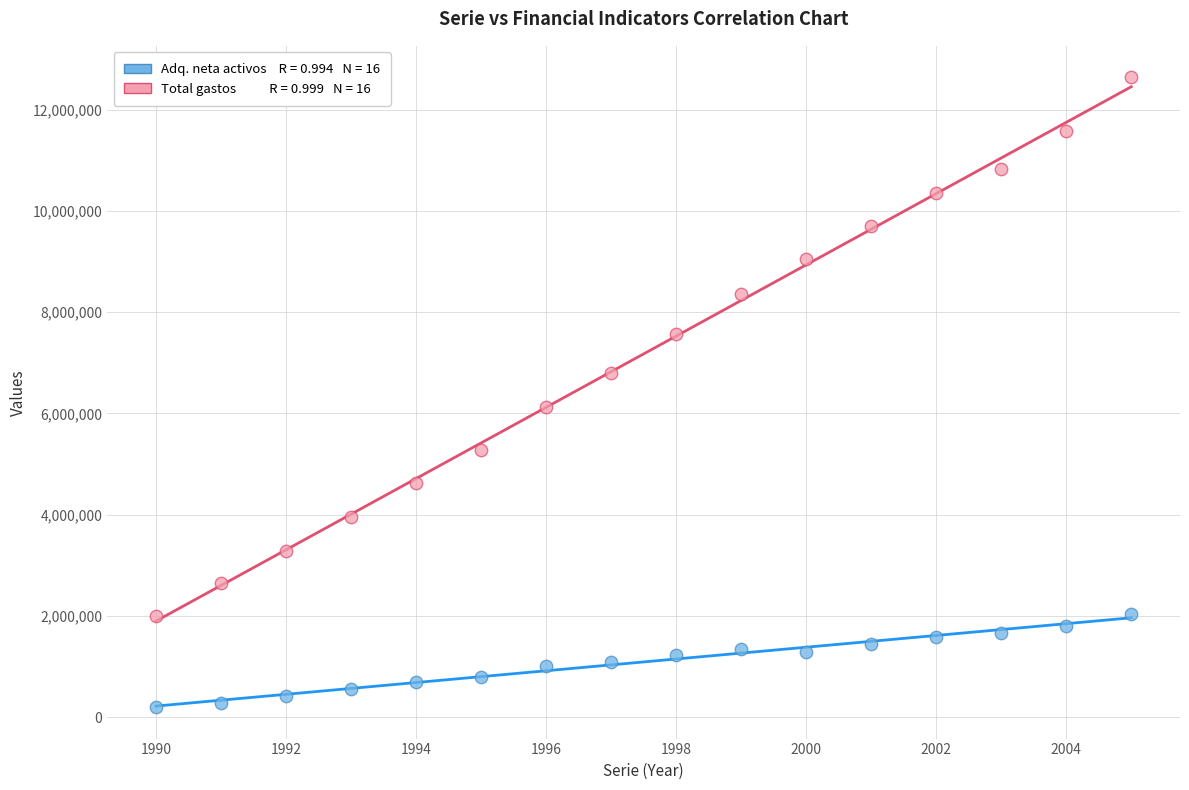

Across all data points, what is the range of X values (max minus min)?

15